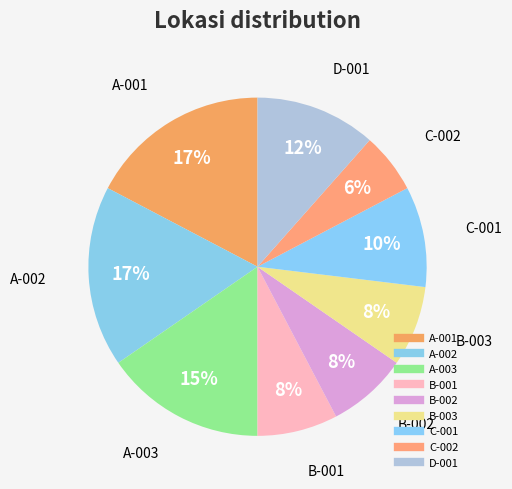

Which slice is the largest?

A-001